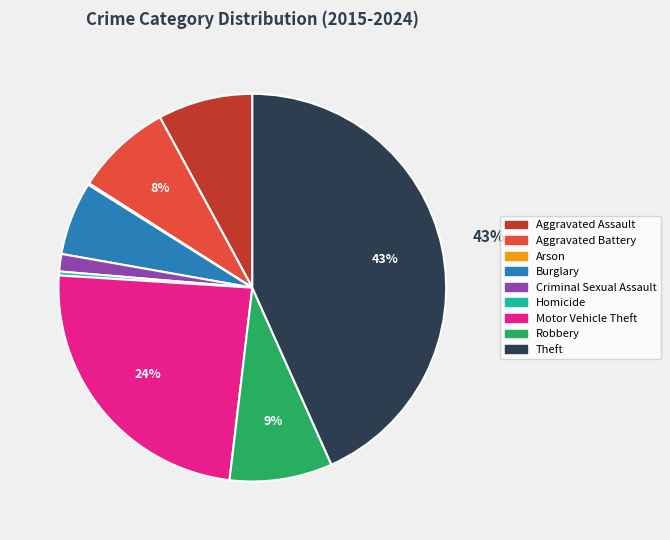

Do Motor Vehicle Theft and Homicide together represent more than half of the pie?

No